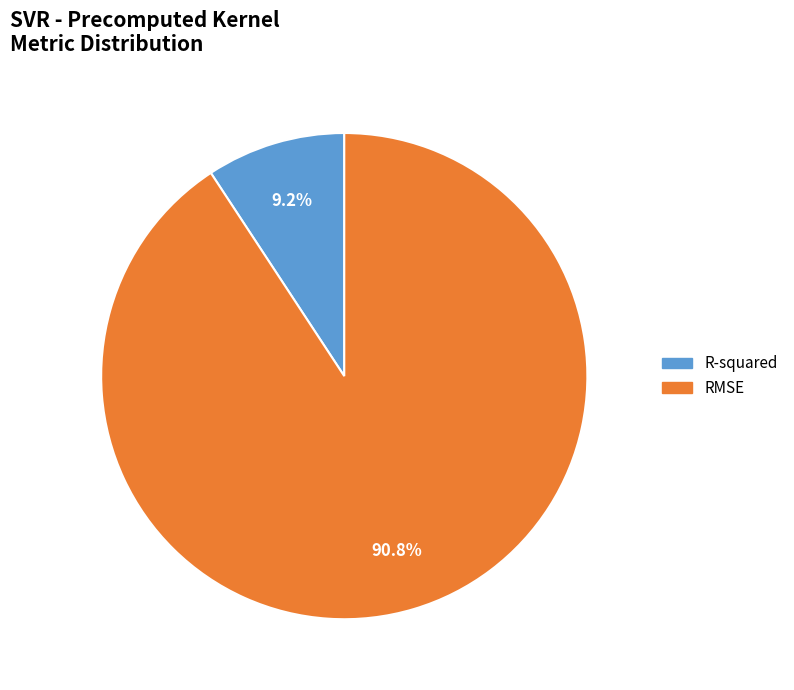

Rank the categories by value from highest to lowest.

RMSE, R-squared